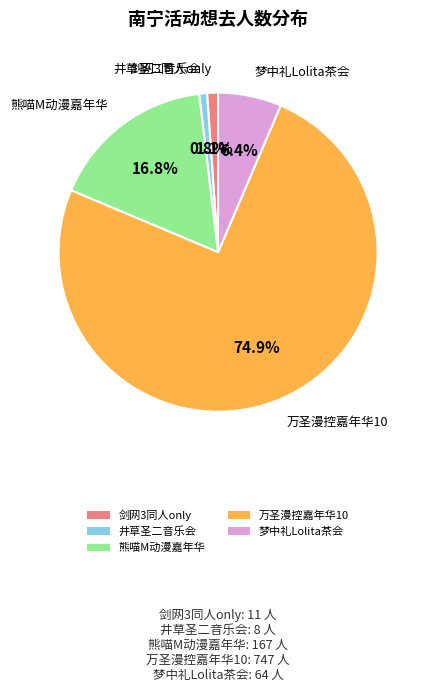

Is there any slice that represents more than half of the pie?

Yes